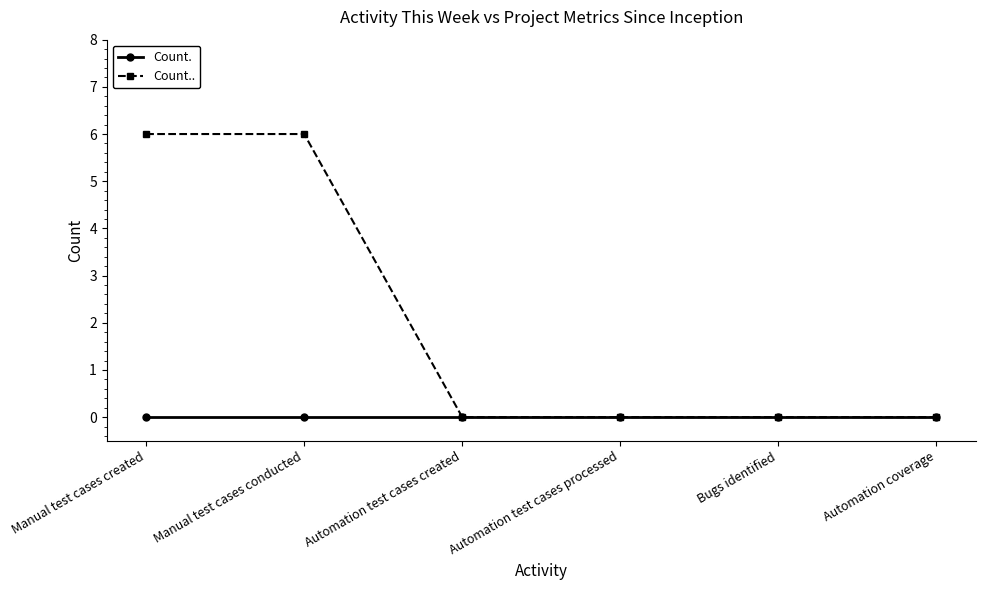

List the series in order of their overall mean, highest first.

Count.., Count.